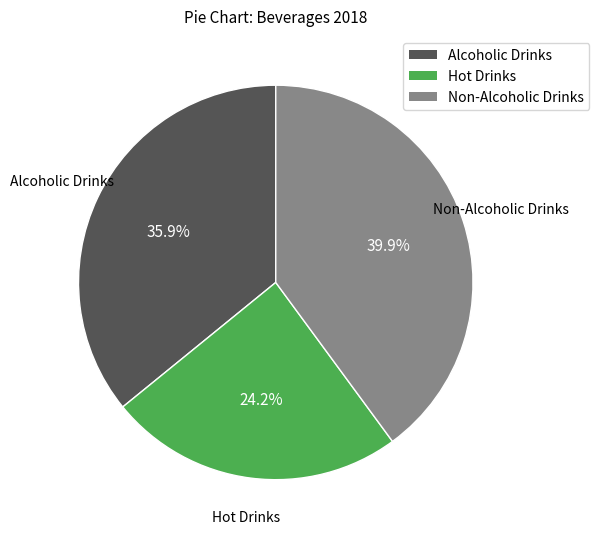

The Hot Drinks slice represents 24% of the pie. True or false?

True